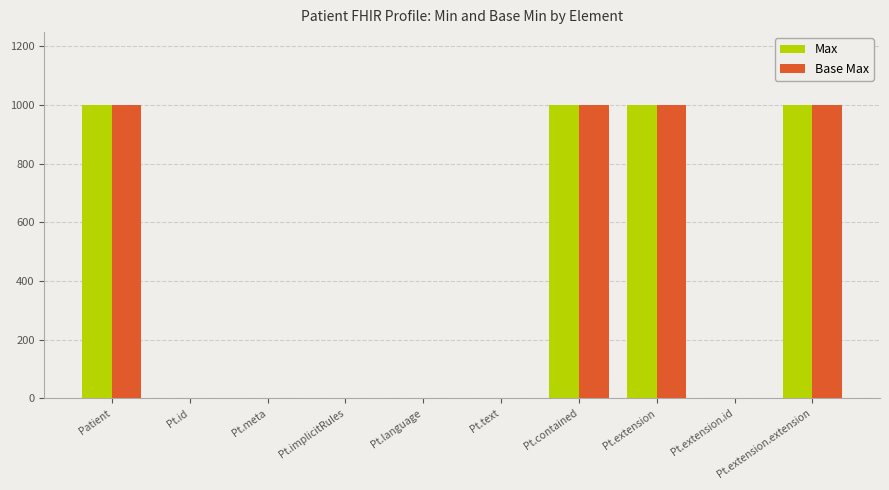

Is it true that Max equals 1456 at Pt.contained?

False